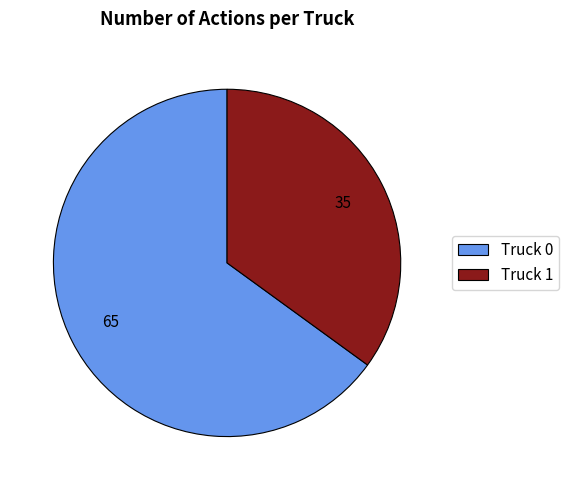

Between Truck 1 and Truck 0, which is larger?

Truck 0